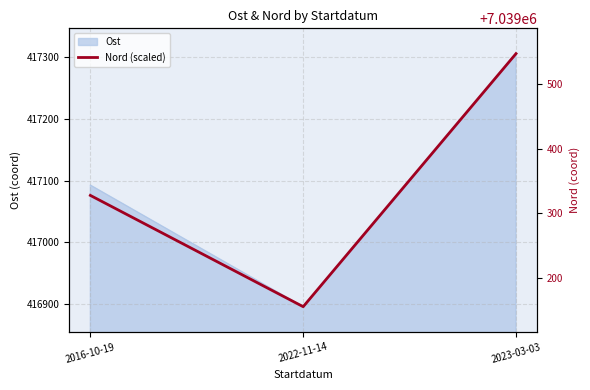

Rank the categories by value from highest to lowest.

2023-03-03, 2016-10-19, 2022-11-14